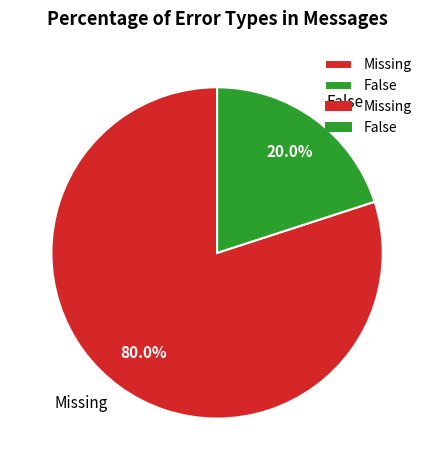

What percentage is the False slice, to the nearest percent?

20%